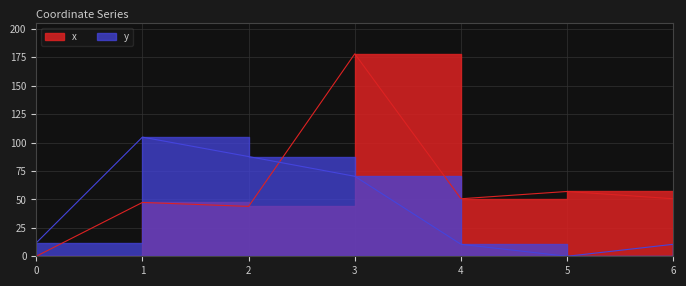

True or false: x has more than 0 interior local peaks.

True